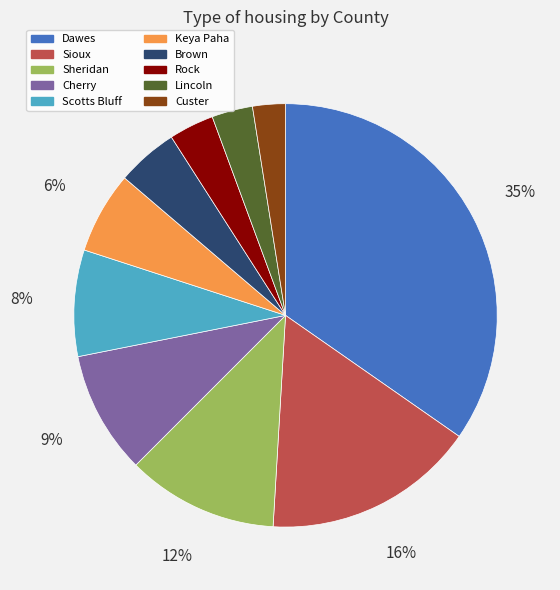

The Brown slice represents 5% of the pie. True or false?

True